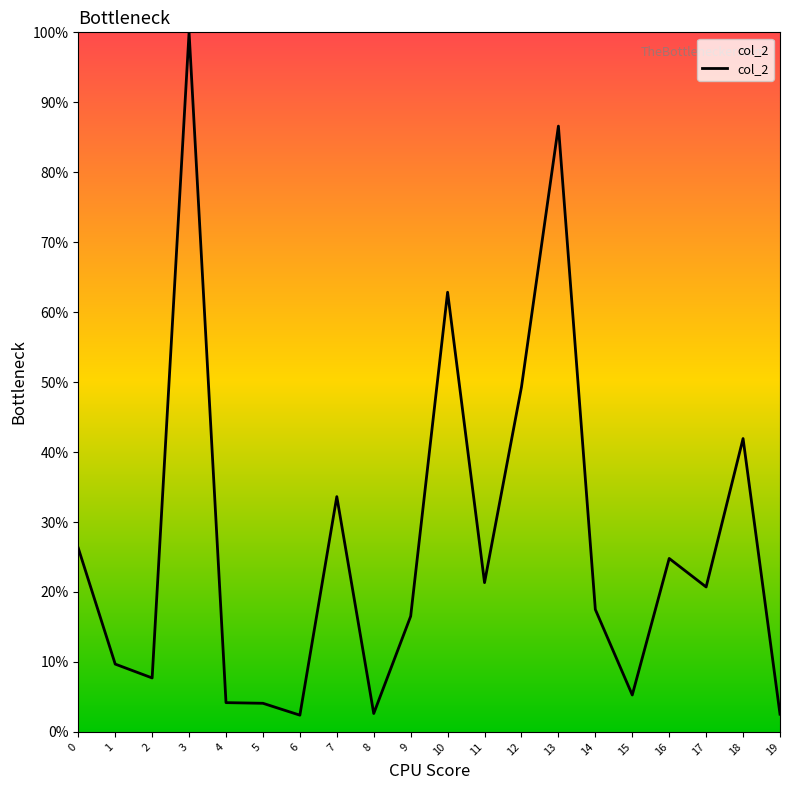

At which category does the chart reach its peak across all series?

3